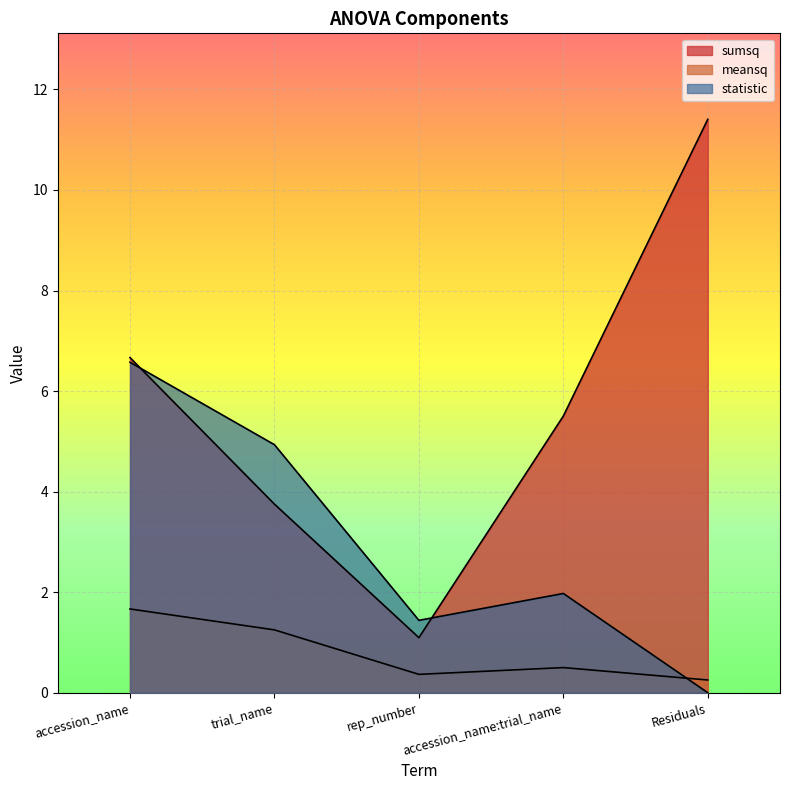

True or false: sumsq has a value of 0.5 at rep_number.

False